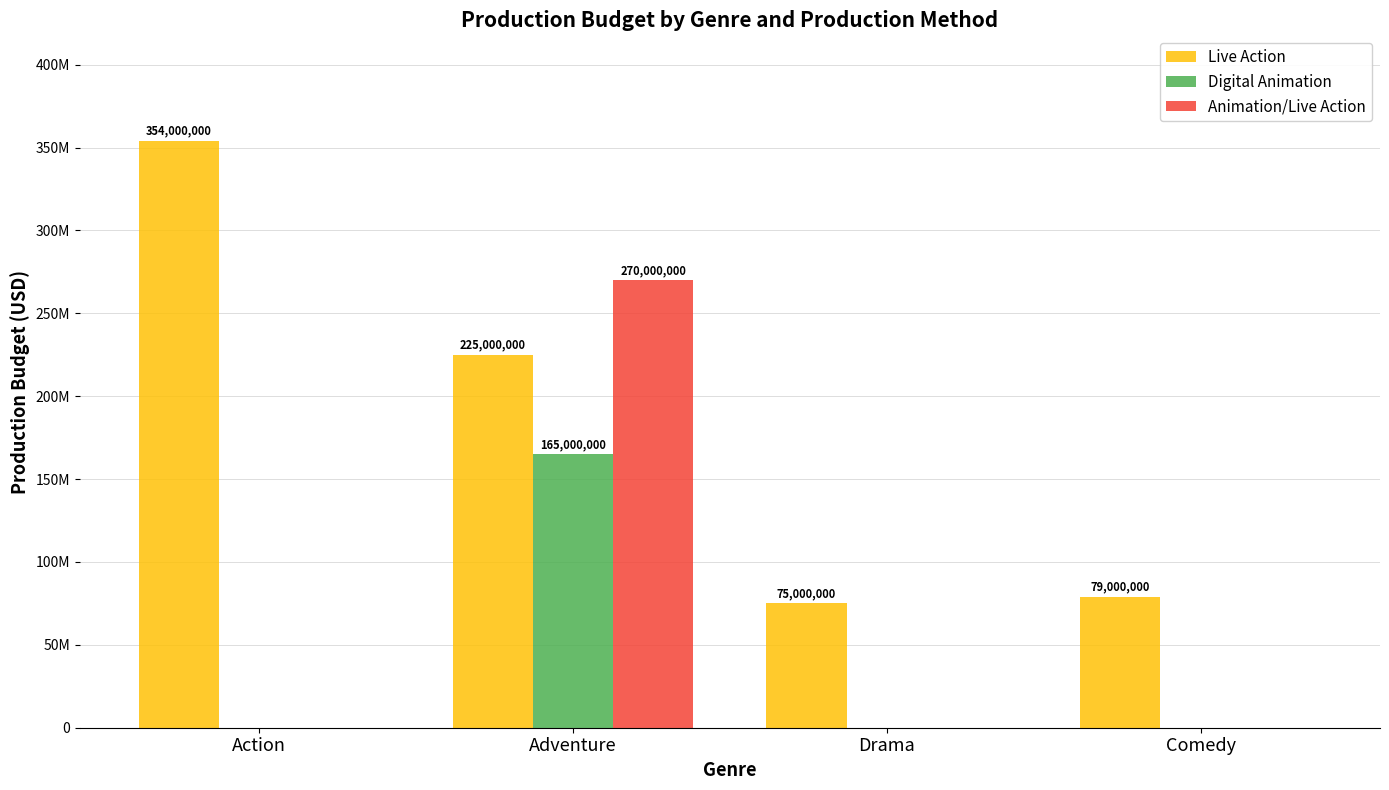

Does the chart contain stacked bars?

No